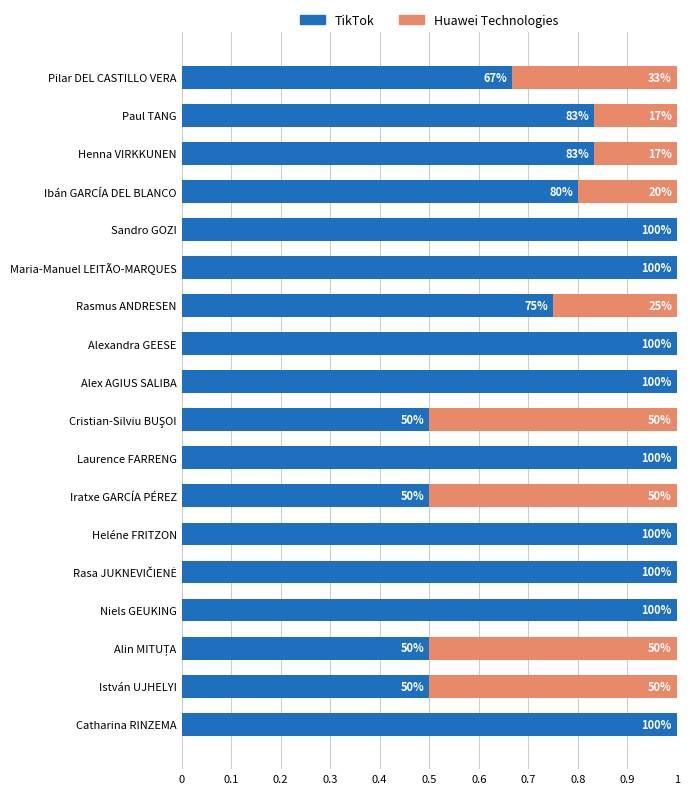

What are all the series names shown in the legend?

TikTok, Huawei Technologies